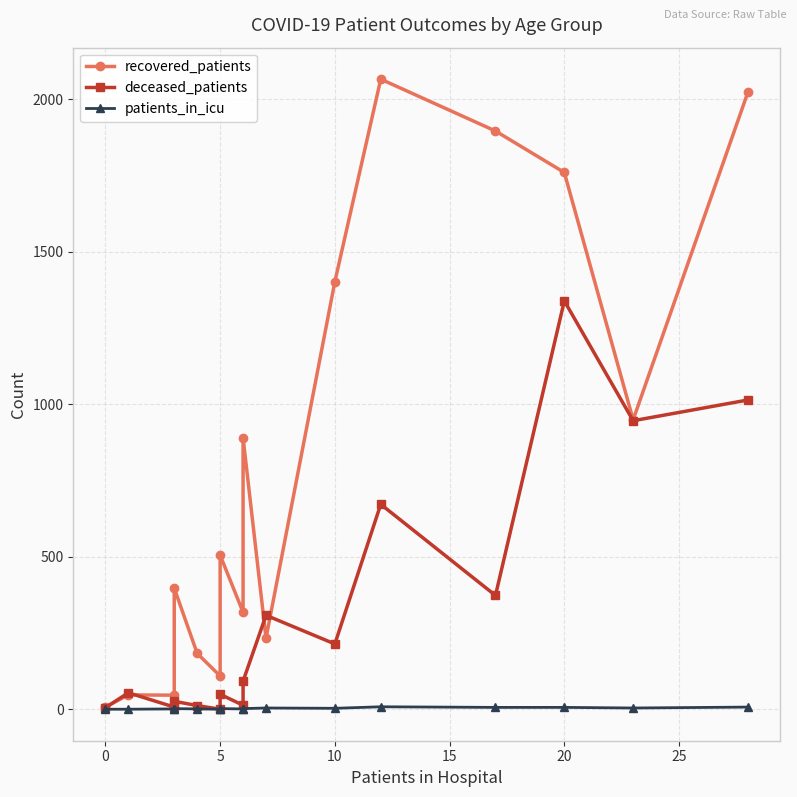

Reading left to right, list all the values displayed in this chart.

recovered_patients: 7	47	46	397	183	109	505	318	890	233	1402	2066	1896	1760	949	2023
deceased_patients: 5	54	7	26	12	0	49	13	92	308	214	672	373	1339	946	1014
patients_in_icu: 0	0	1	2	1	0	2	1	2	4	3	8	6	6	4	7